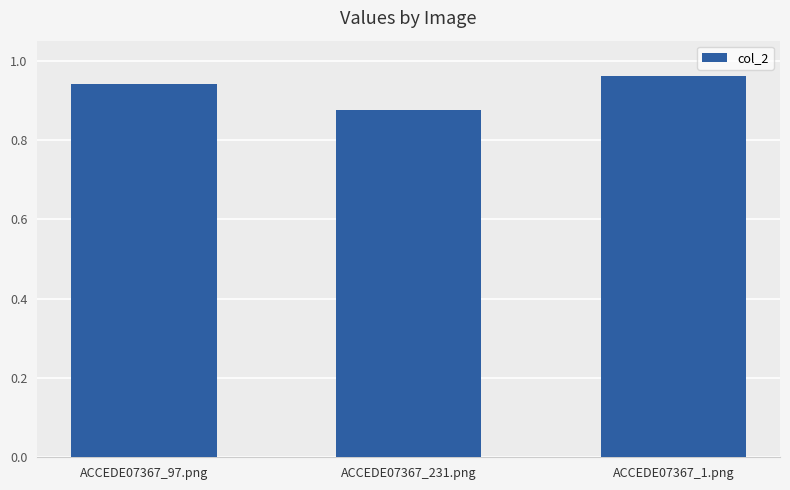

What is the label of the 3rd bar from the right?

ACCEDE07367_97.png